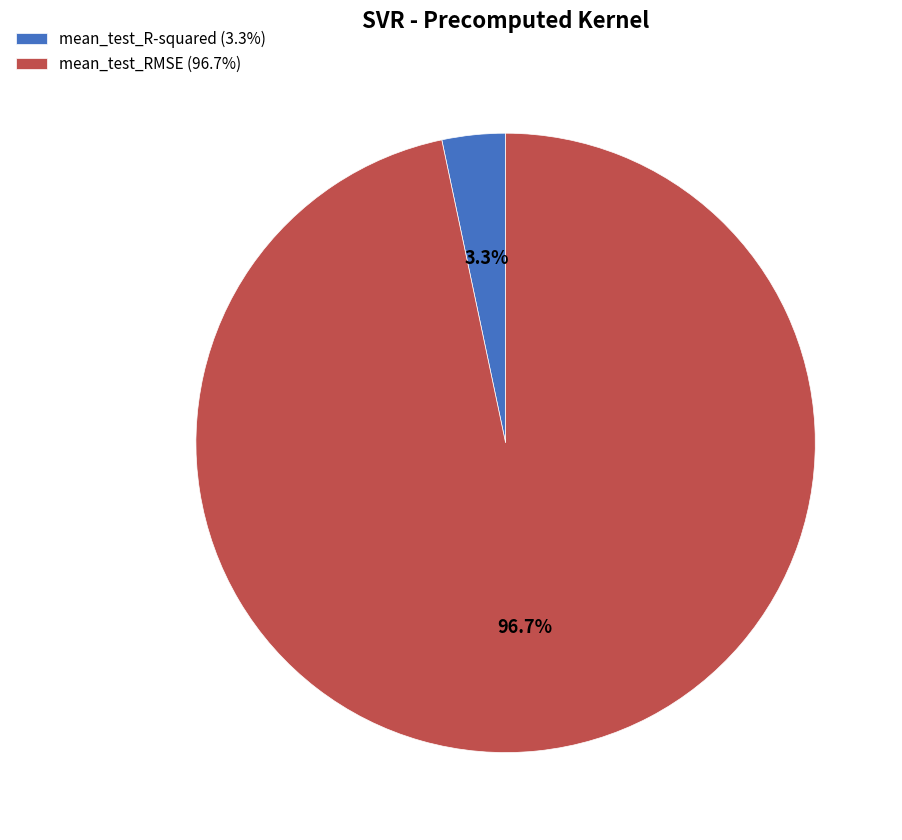

To the nearest percent, what percentage of the pie is mean_test_R-squared?

3%